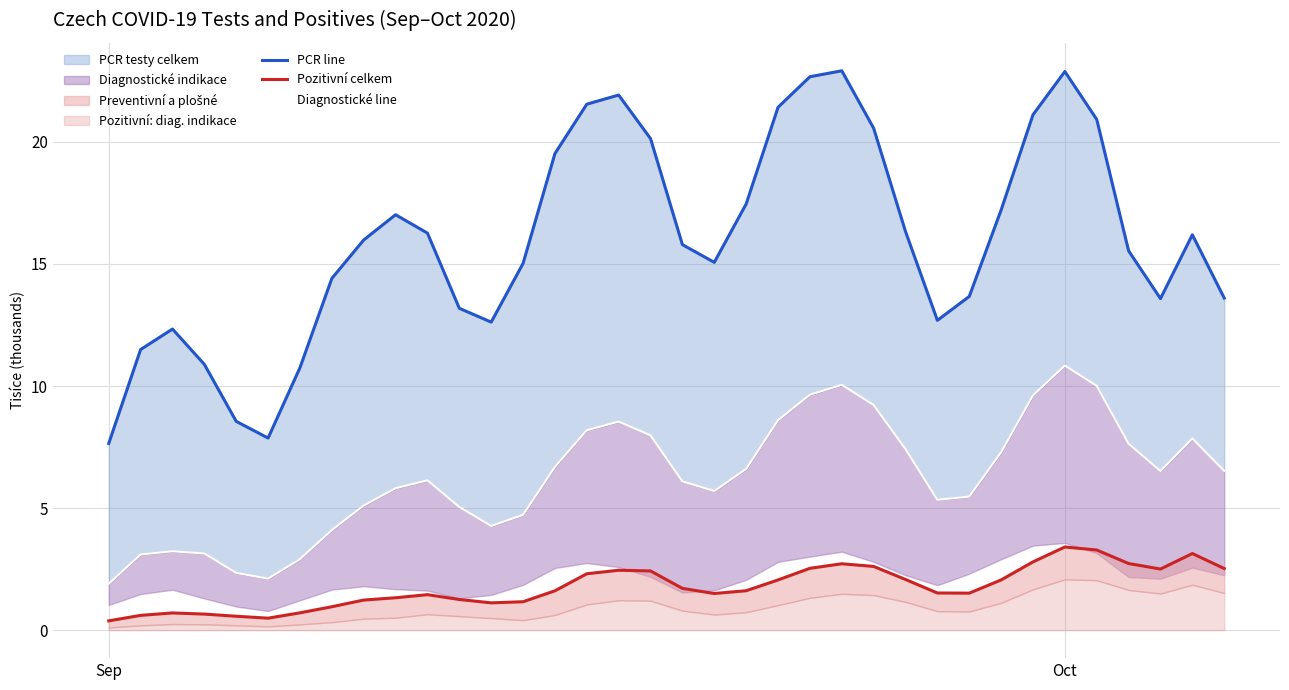

Reading left to right, transcribe all the data shown in this chart.

PCR line: 7.6	11.5	12.3	10.9	8.6	7.9	10.8	14.4	16.0	17.0	16.3	13.2	12.6	15.0	19.5	21.5	21.9	20.1	15.8	15.1	17.5	21.4	22.7	22.9	20.6	16.3	12.7	13.7	17.2	21.1	22.9	20.9	15.5	13.6	16.2	13.6
Pozitivní celkem: 0.4	0.6	0.7	0.7	0.6	0.5	0.7	1.0	1.2	1.3	1.5	1.3	1.1	1.2	1.6	2.3	2.5	2.4	1.7	1.5	1.6	2.1	2.5	2.7	2.6	2.1	1.5	1.5	2.1	2.8	3.4	3.3	2.7	2.5	3.1	2.5
Diagnostické line: 1.9	3.1	3.2	3.1	2.3	2.1	2.9	4.1	5.1	5.8	6.1	5.0	4.3	4.7	6.7	8.2	8.5	8.0	6.1	5.7	6.6	8.6	9.6	10.1	9.2	7.4	5.3	5.5	7.3	9.6	10.8	10.0	7.6	6.5	7.9	6.5